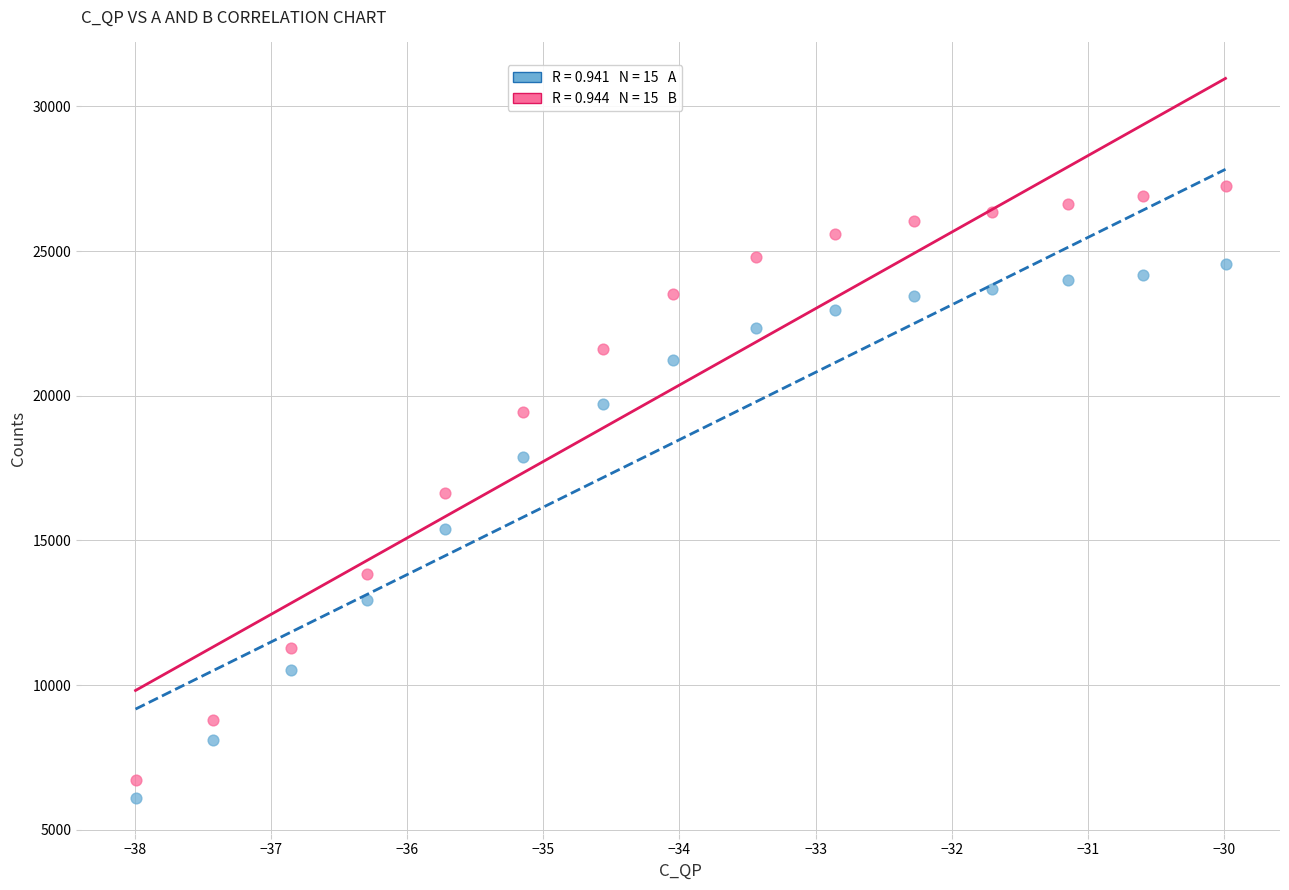

Across all data points, what is the range of Y values (max minus min)?

21153.7